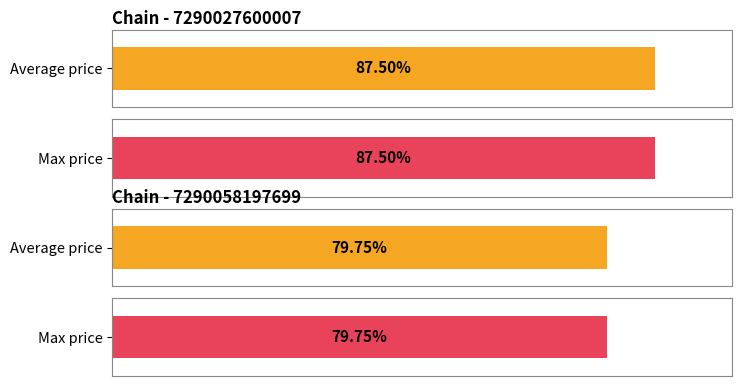

At which label is Average price closest to 33?

7290058197699